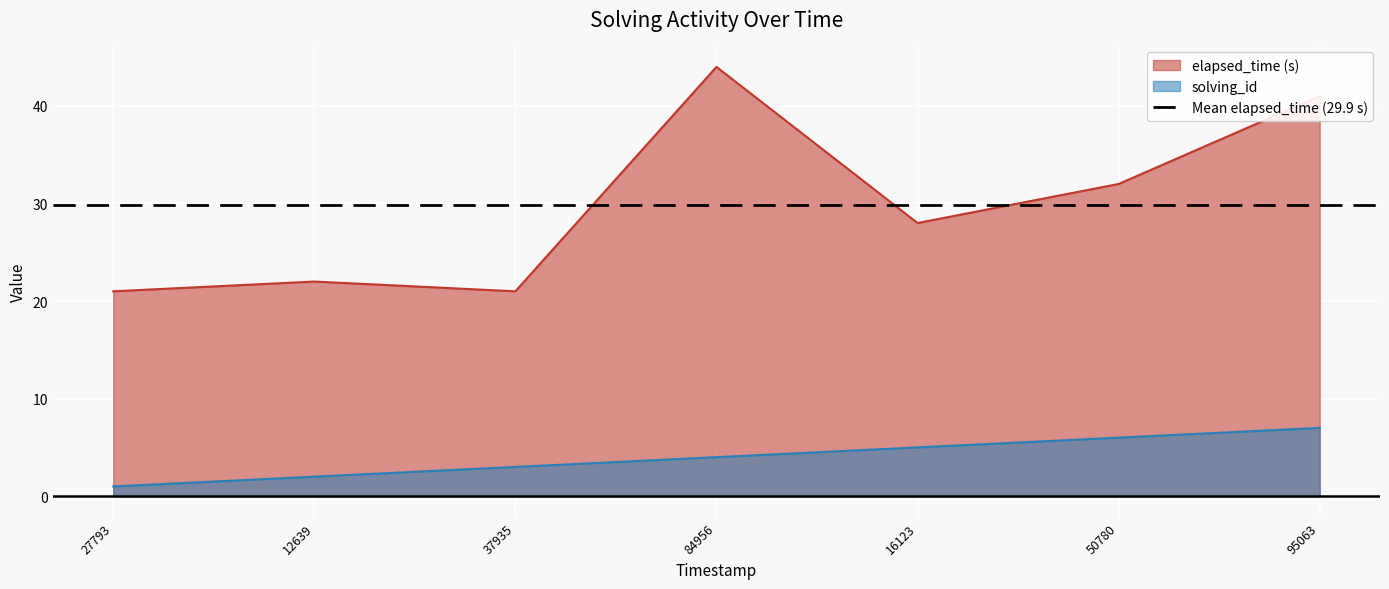

At which label does solving_id reach its peak?

95063